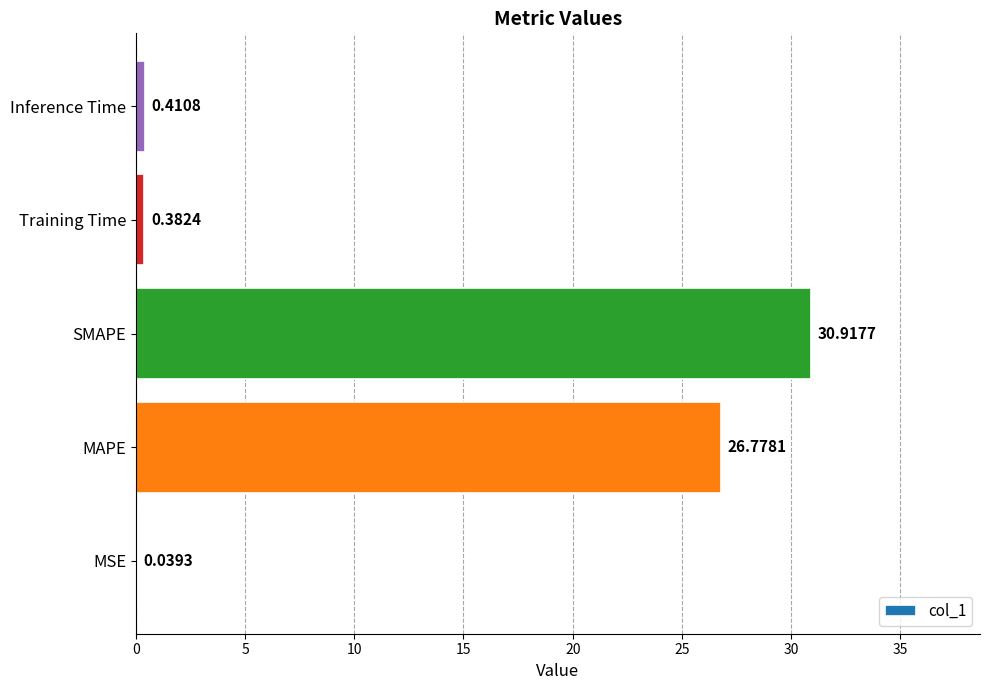

Which has a higher value, SMAPE or MSE?

SMAPE